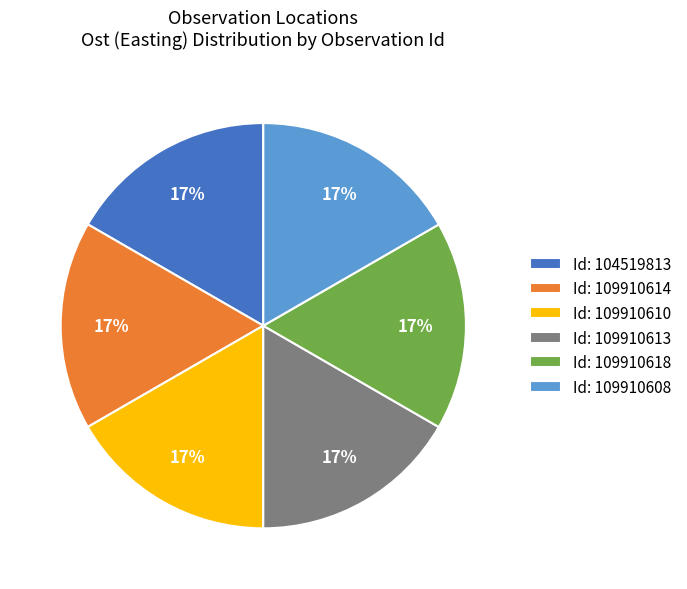

To the nearest percent, what is the average slice percentage?

17%